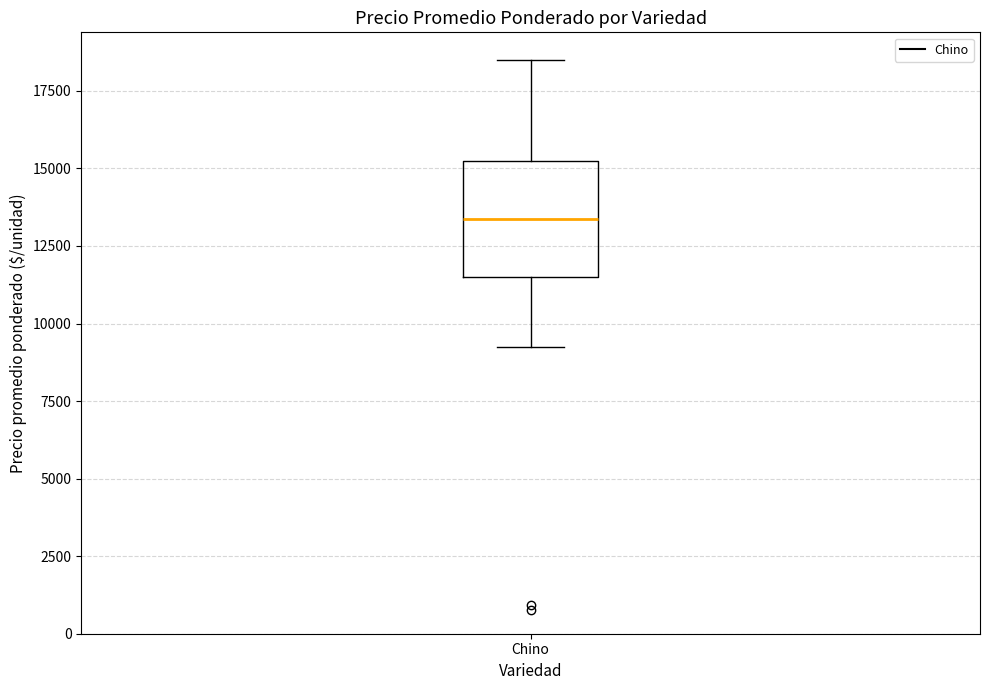

Transcribe this box plot: give where the median line is, the range the box spans, and where the two whiskers end, as read against the y-axis. The values are not printed on the chart, so give them approximately, as read against the axis.

median 13500, box 11500 to 15500, whiskers 9500 to 18500